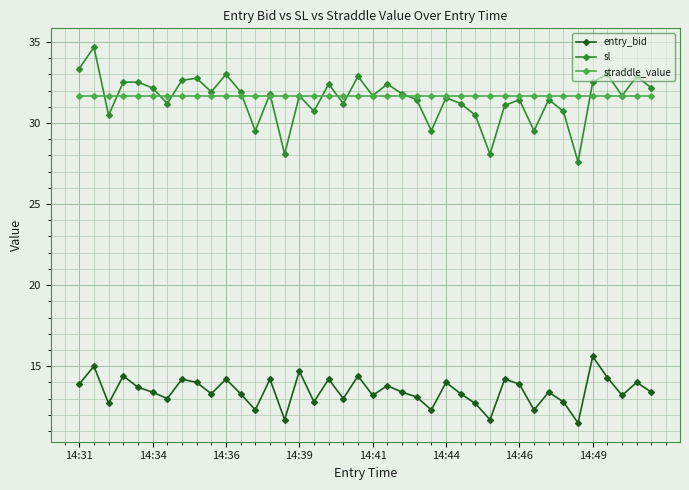

How many series are shown in this chart?

3